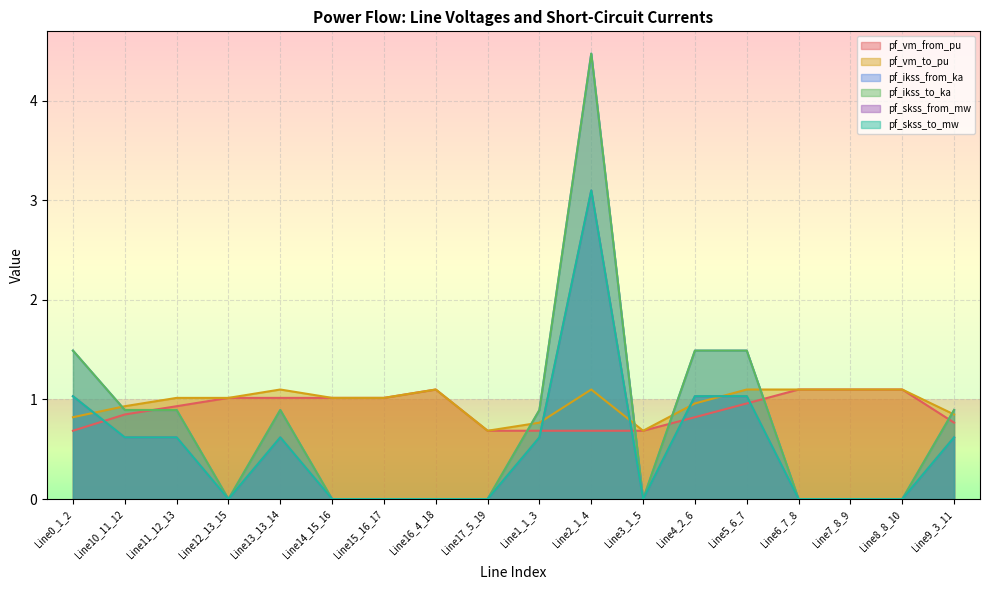

What is the difference between the pf_vm_from_pu values at Line10_11_12 and Line13_13_14?

0.2